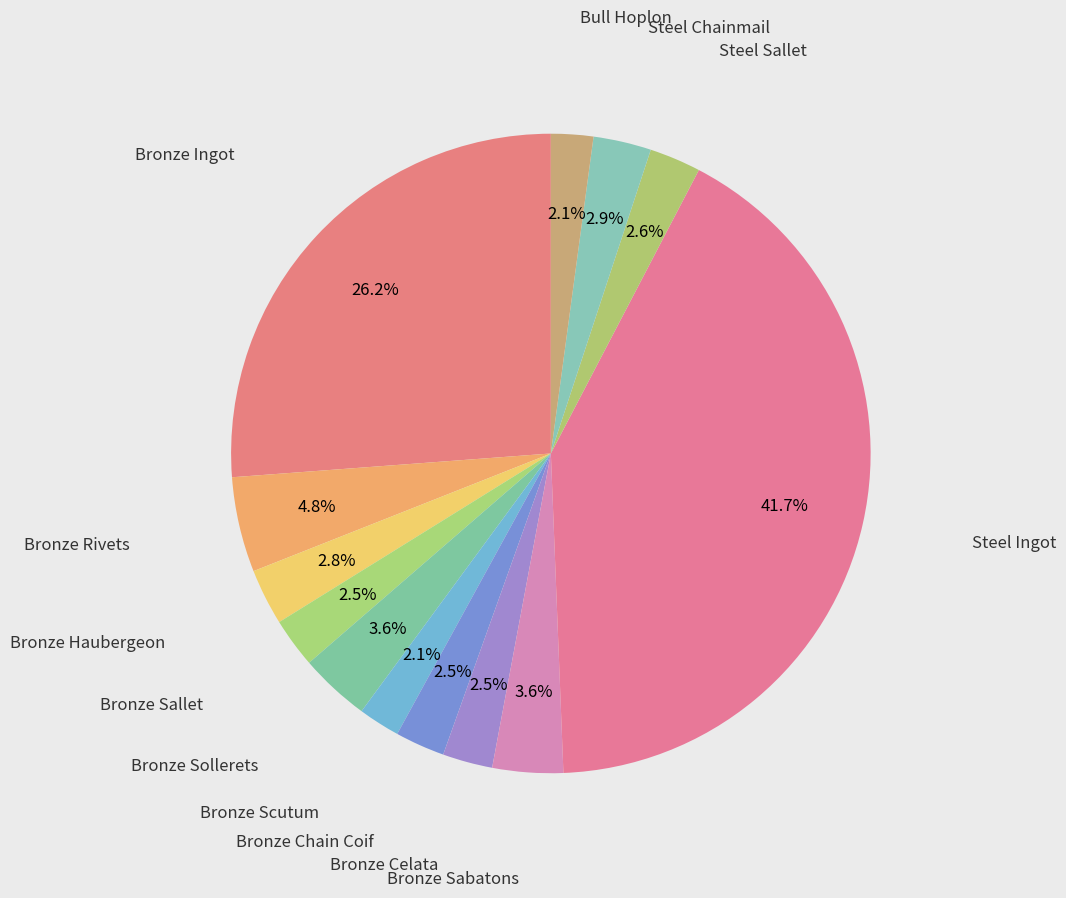

Does Bull Hoplon represent more than half of the total?

No